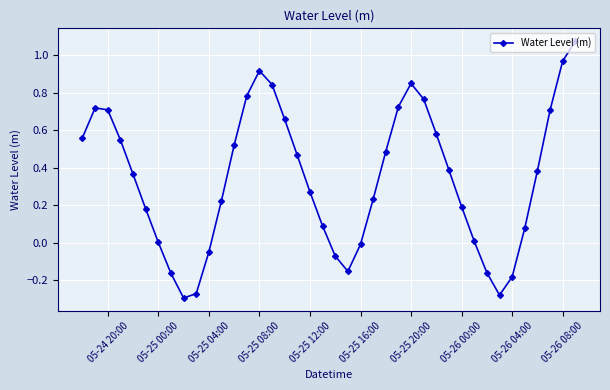

Is this an area chart (filled region under the line)?

No